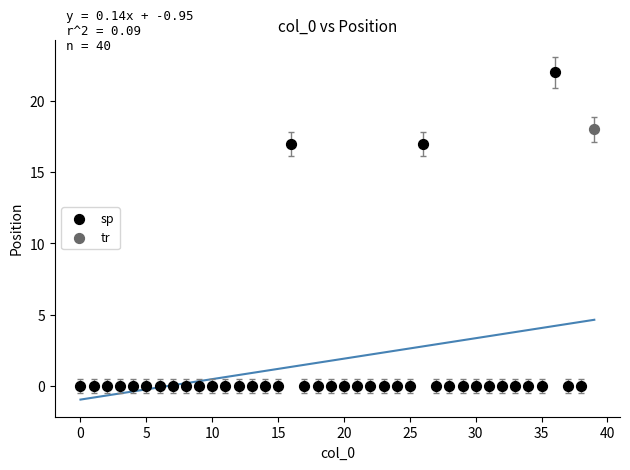

What are all the series names shown in the legend?

tr, sp